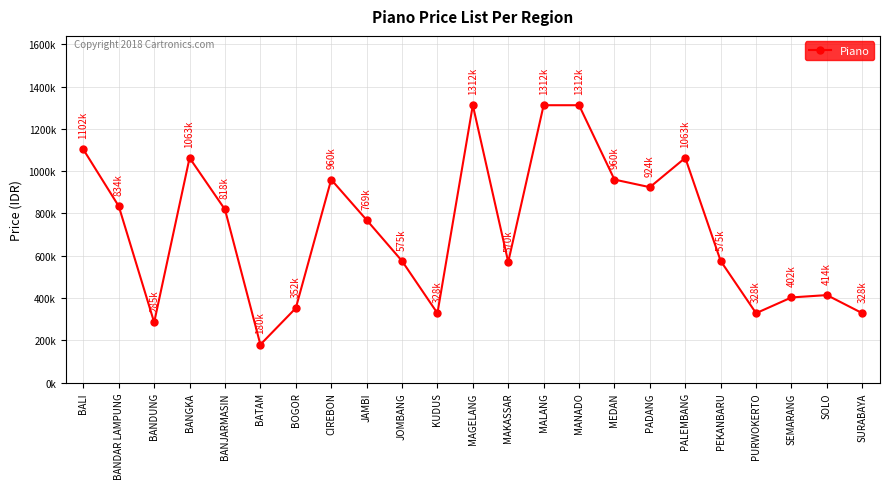

What position from the right is MANADO?

9